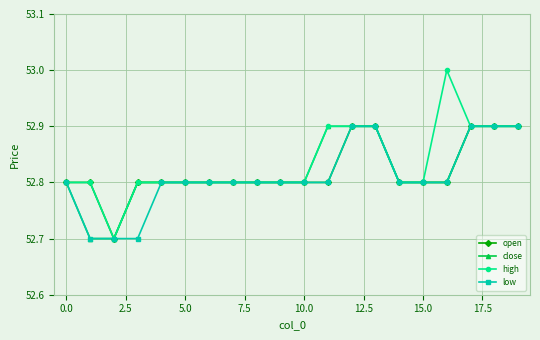

Which series has the largest range (max minus min)?

high